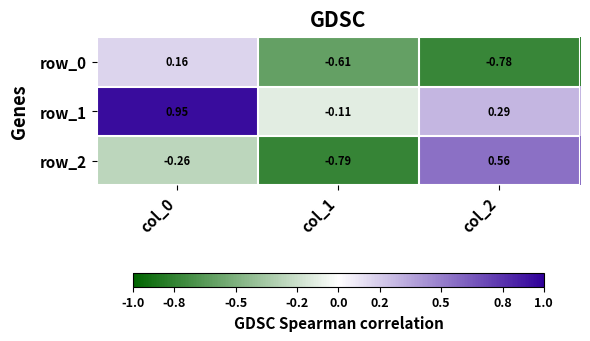

At which label does row_2 reach its peak?

col_2